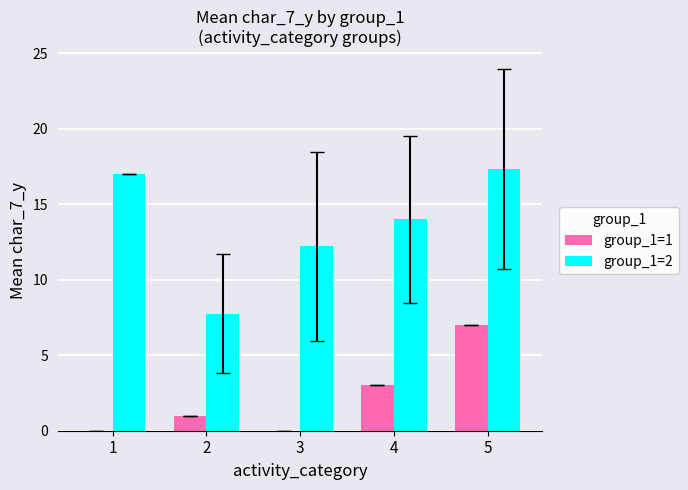

Which series has the largest range (max minus min)?

group_1=2